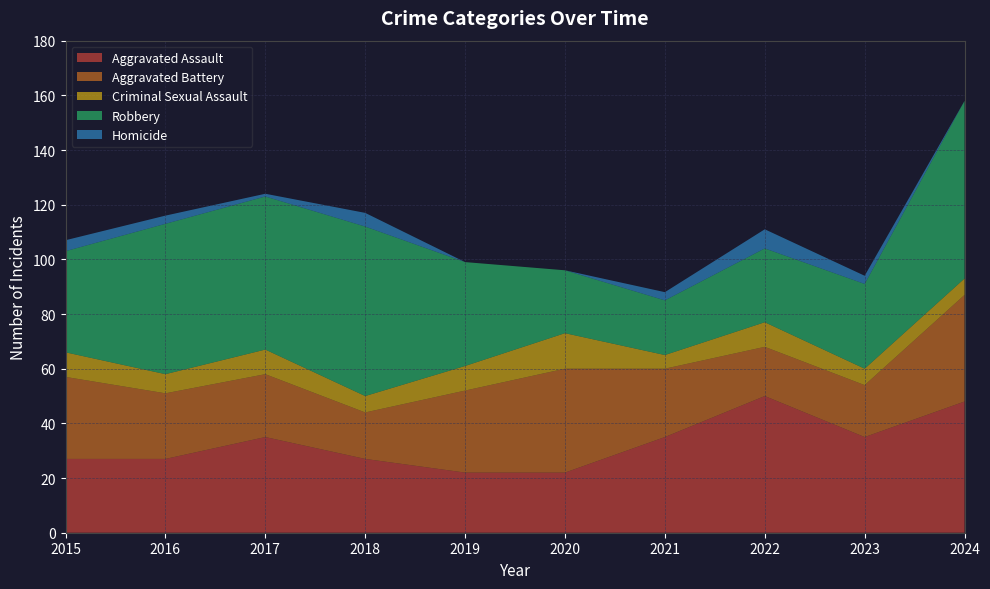

Reading left to right, transcribe all the data shown in this chart.

Aggravated Assault: 27	27	35	27	22	22	35	50	35	48
Aggravated Battery: 30	24	23	17	30	38	25	18	19	39
Criminal Sexual Assault: 9	7	9	6	9	13	5	9	6	6
Robbery: 37	55	56	62	38	23	20	27	31	65
Homicide: 4	3	1	5	0	0	3	7	3	0